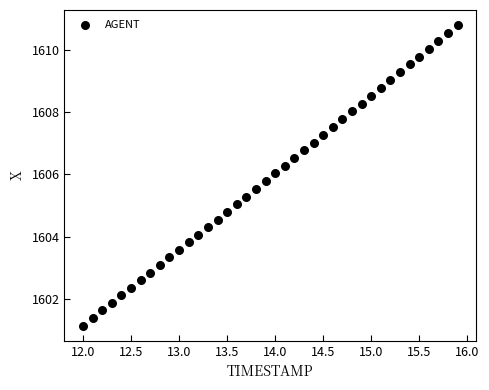

What is the range of Y values (max minus min)?

9.6